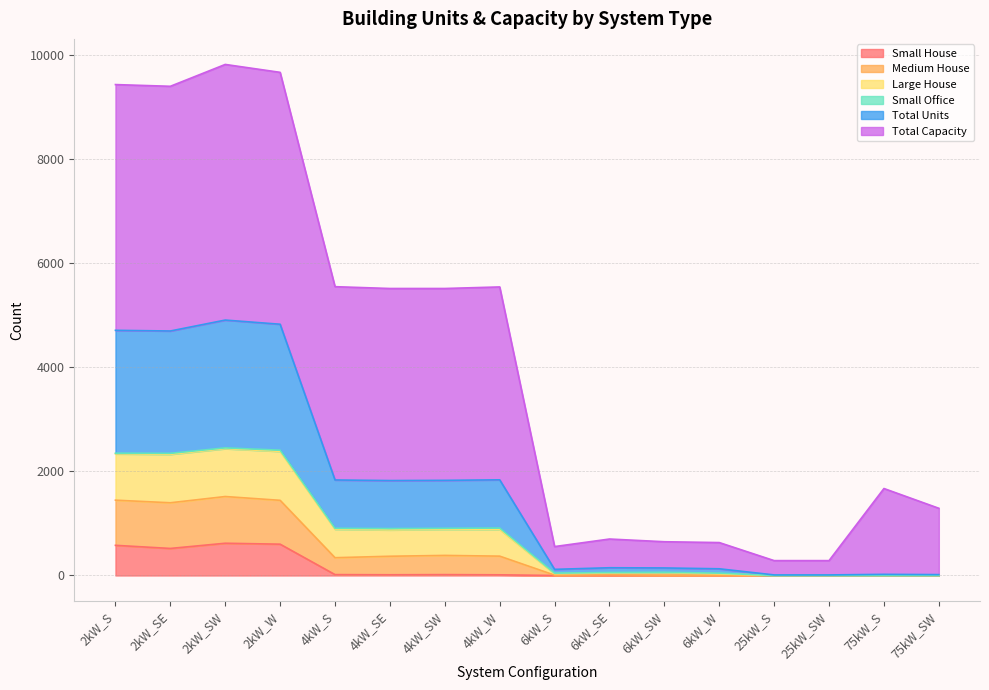

At which category does the chart reach its peak across all series?

2kW_SW